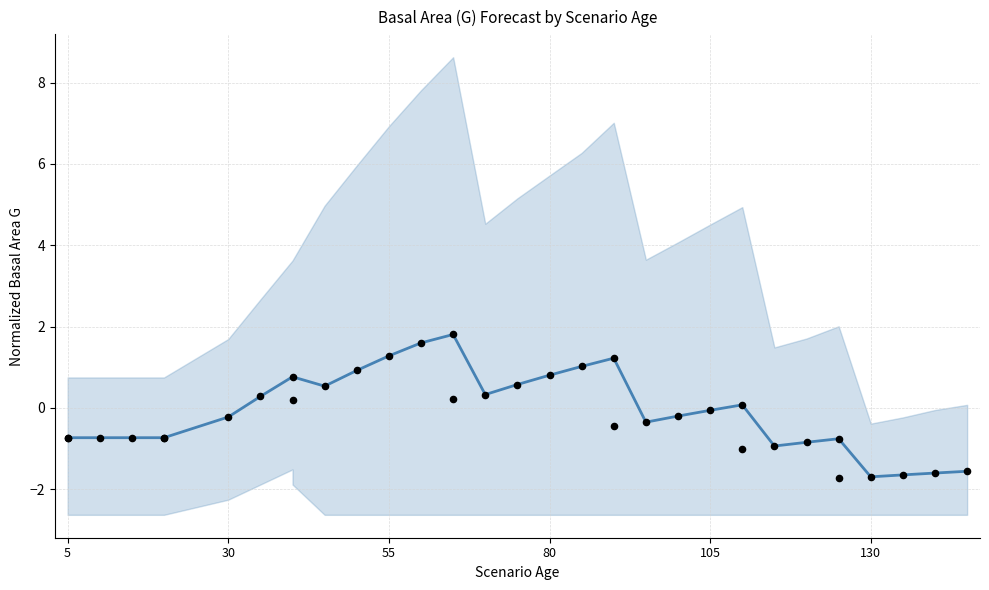

Which series has the widest spread of Y values?

Observed G